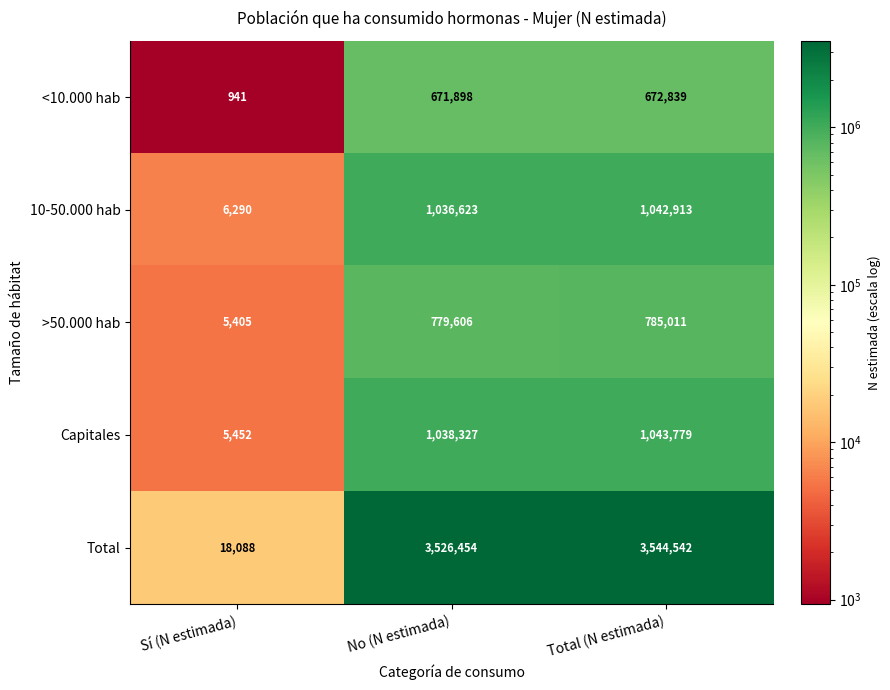

Which series has the widest spread of values?

Total